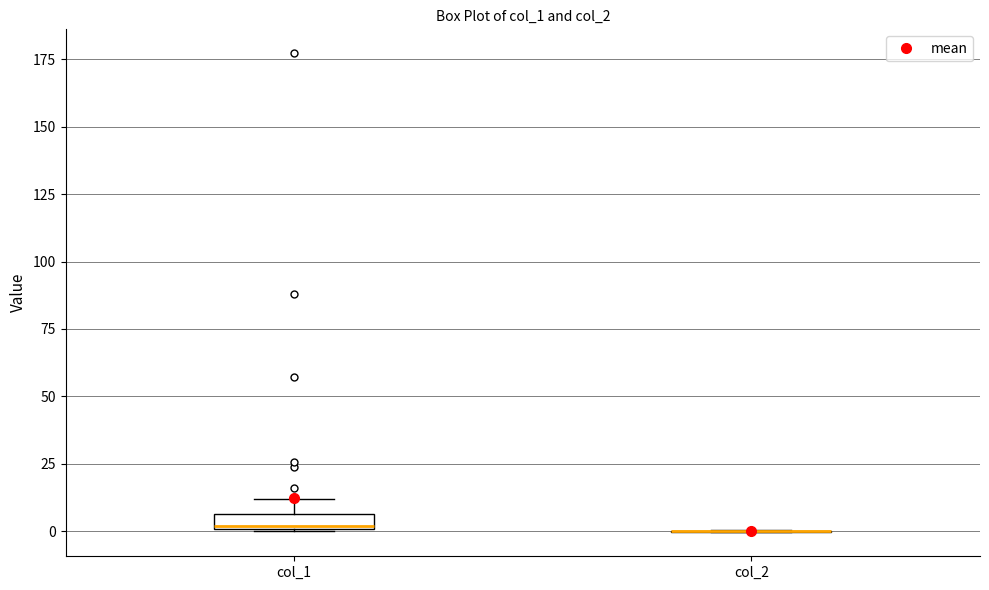

Which box is the tallest, from its lower edge to its upper edge?

col_1